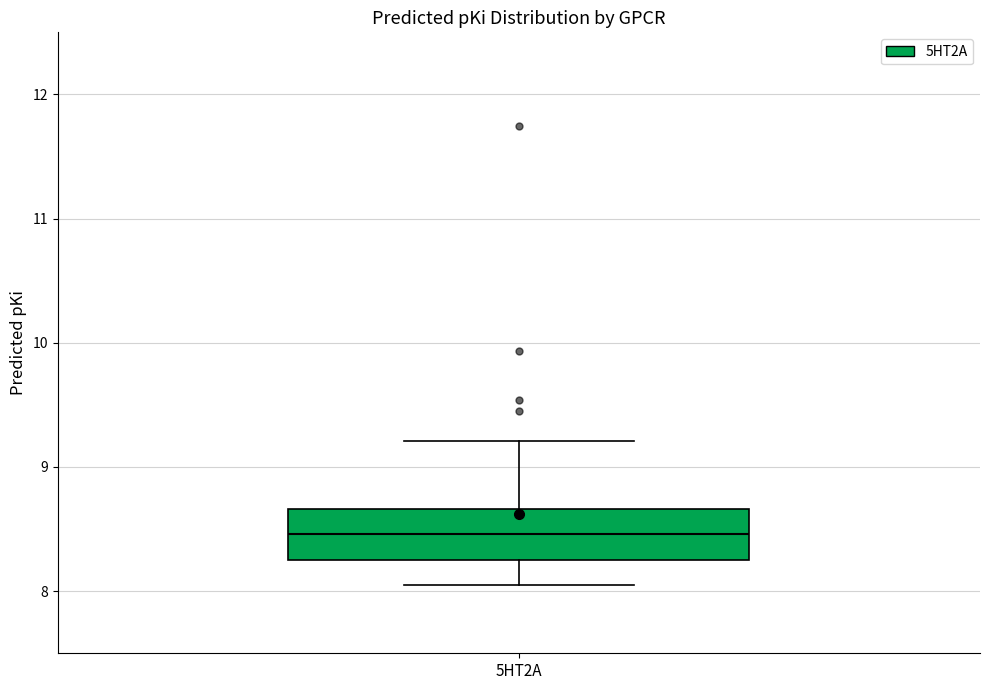

Read this box plot against the y-axis: the position of the median line, the range covered by the box, and the ends of both whiskers. The values are not printed on the chart, so give them approximately, as read against the axis.

median 8.5, box 8.3 to 8.7, whiskers 8.0 to 9.2